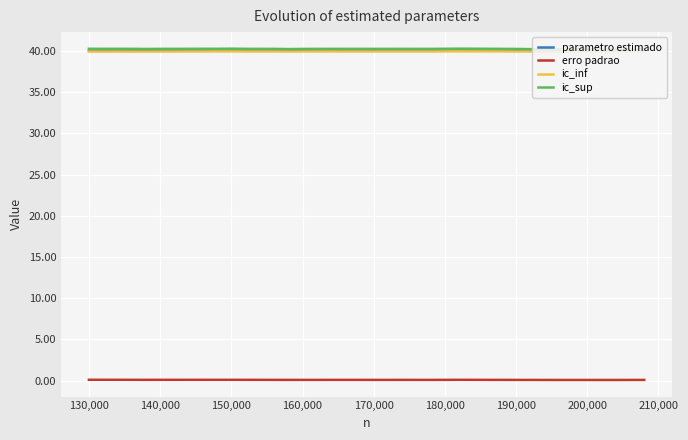

What are all the series names shown in the legend?

parametro estimado, erro padrao, ic_inf, ic_sup